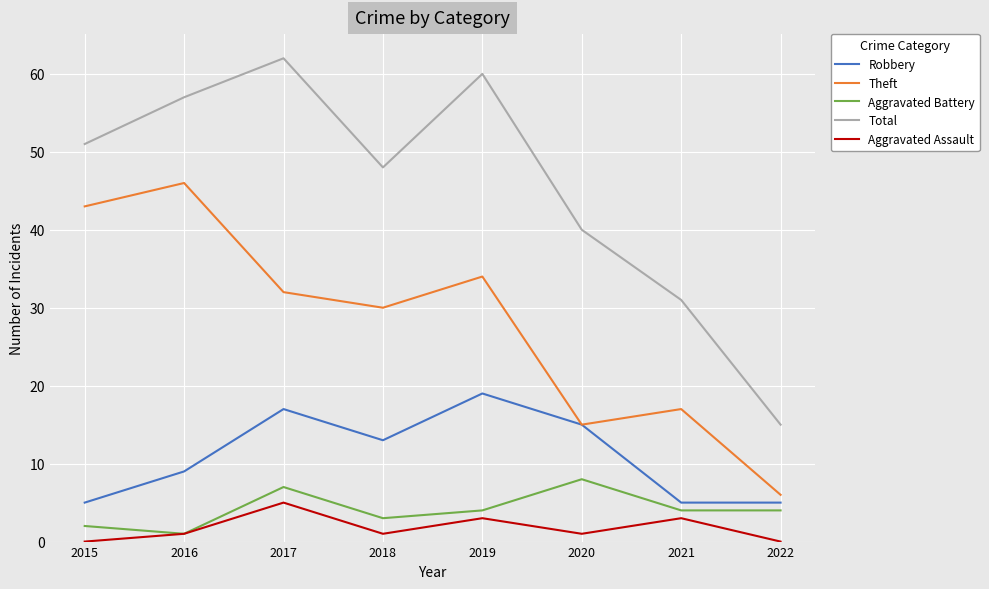

True or false: Theft and Aggravated Assault cross at least once.

False